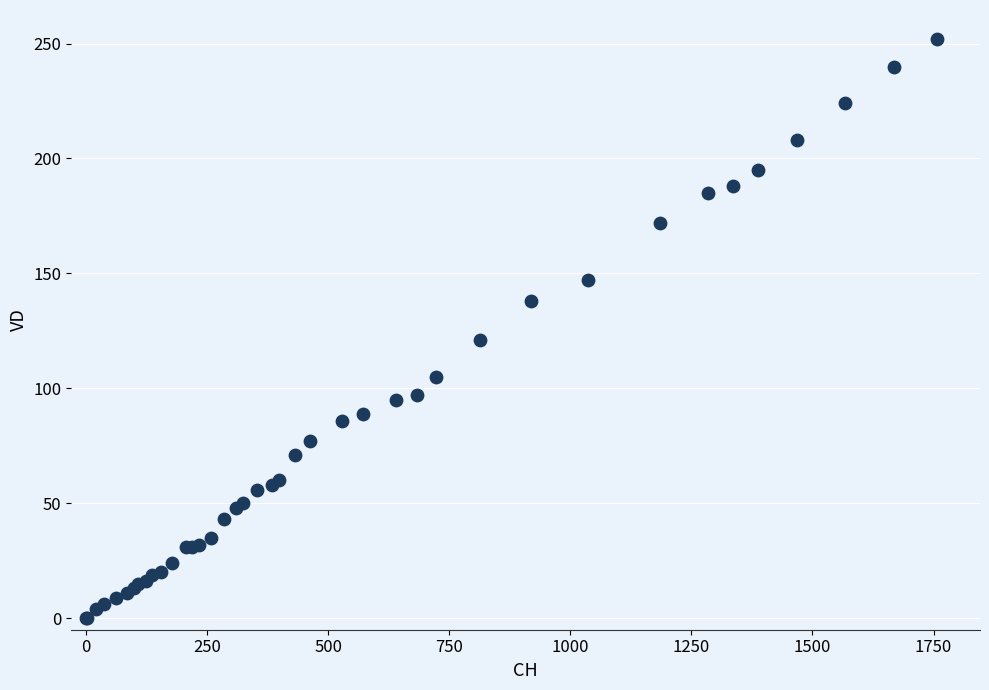

What Y value in the scatter plot is closest to 126?

121